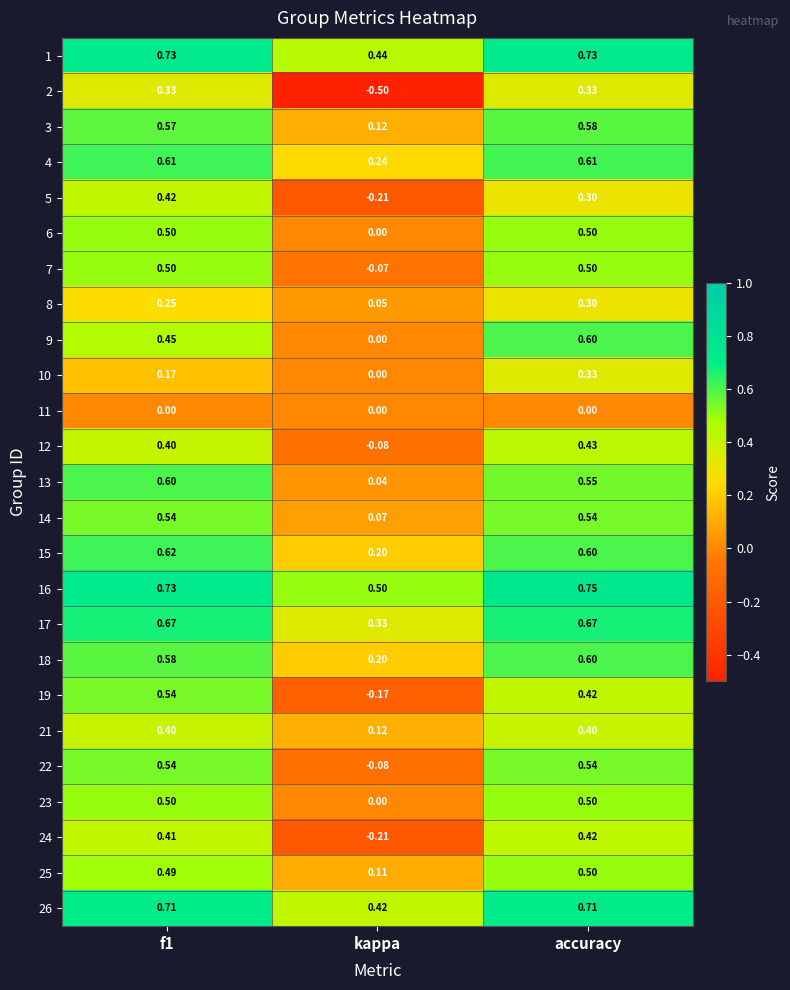

At which label is 9 closest to 0?

kappa